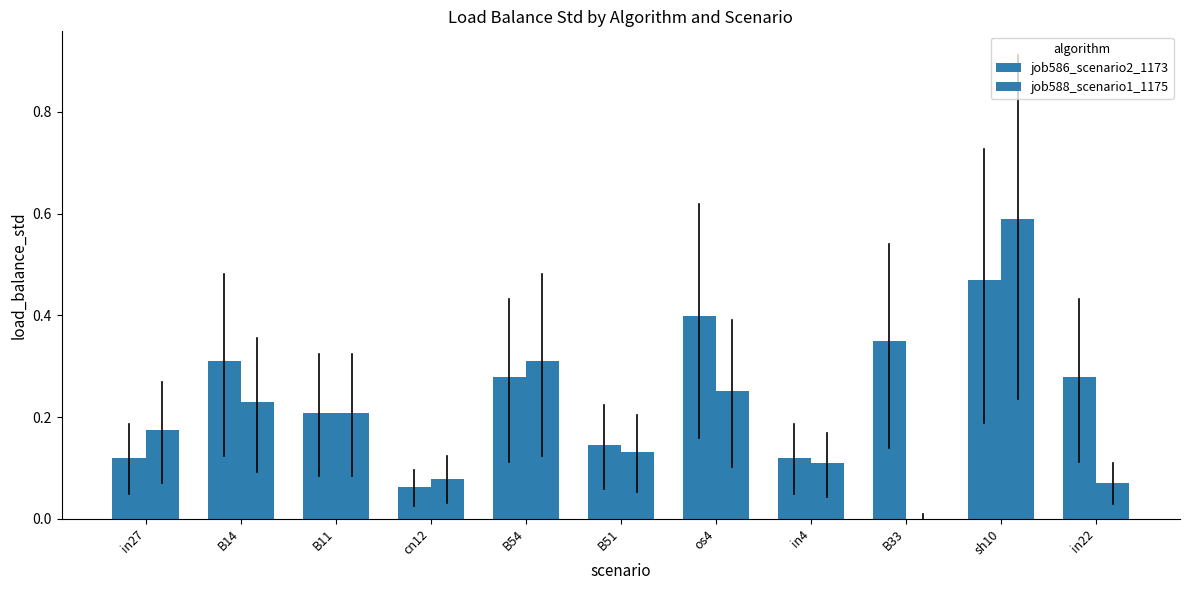

At which label is job586_scenario2_1173 closest to 0?

cn12